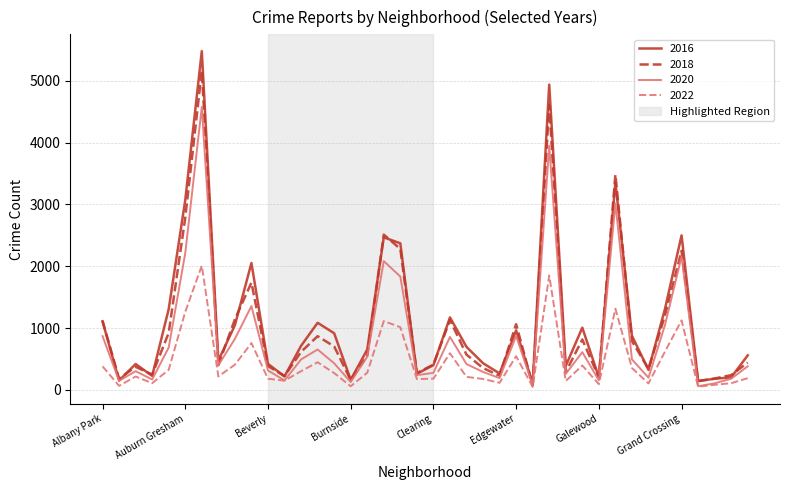

Which series has the largest range (max minus min)?

2016